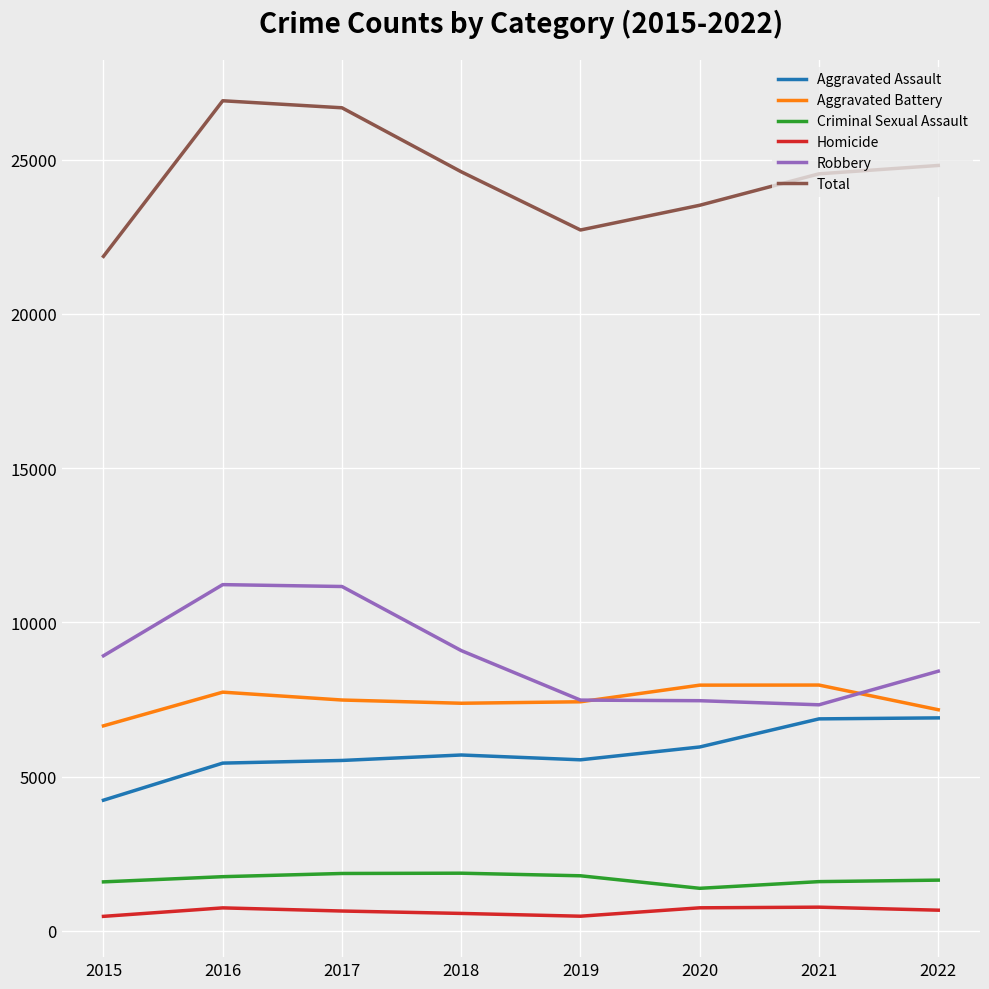

Is the value of Aggravated Battery at 2022 greater than the value of Homicide at 2022?

Yes